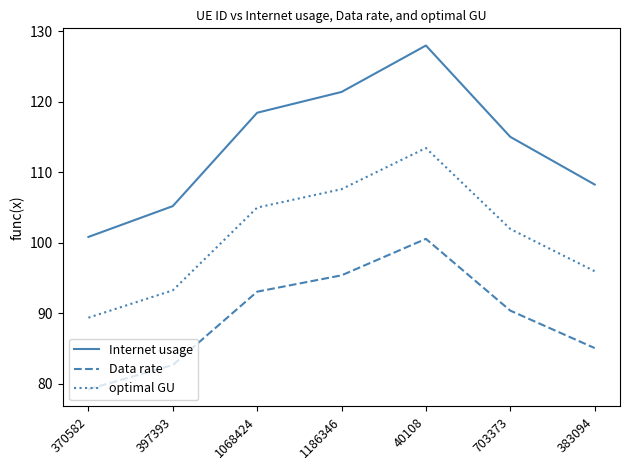

What is the spread (max minus min) of values at 703373?

24.6